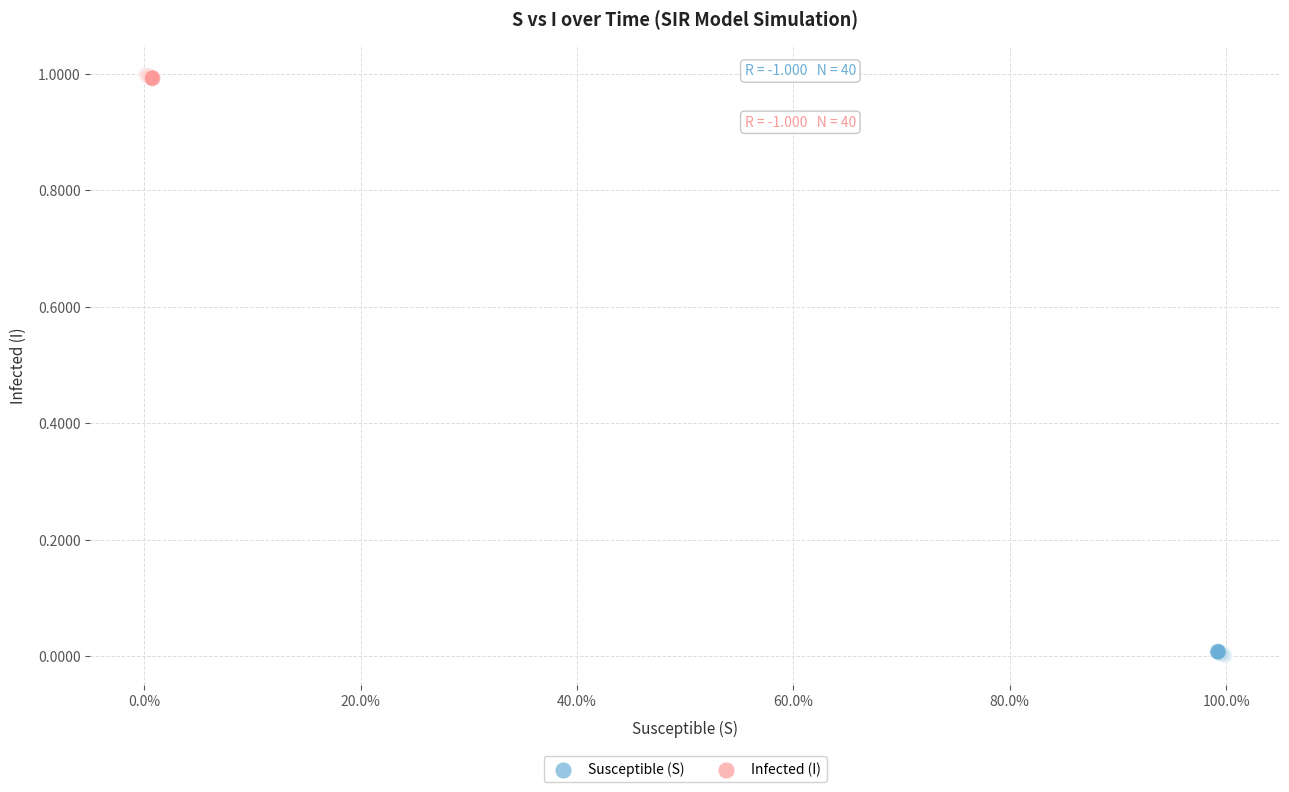

Which series reaches the maximum Y coordinate?

Infected (I)